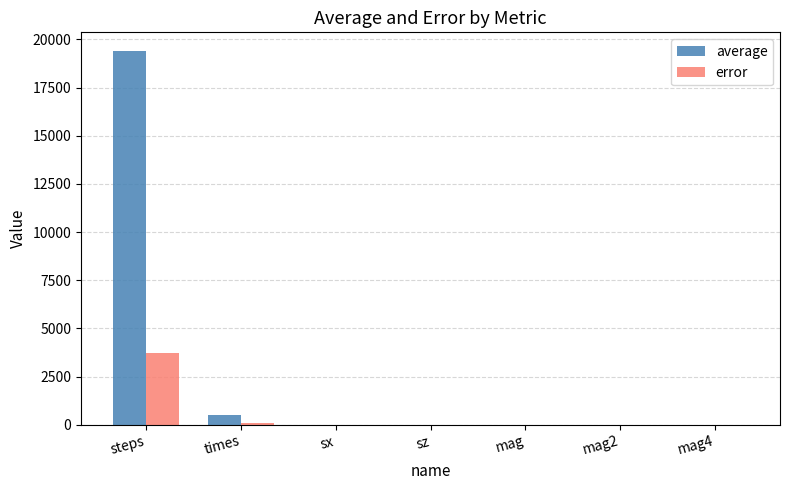

Which series changed the most between steps and mag?

average